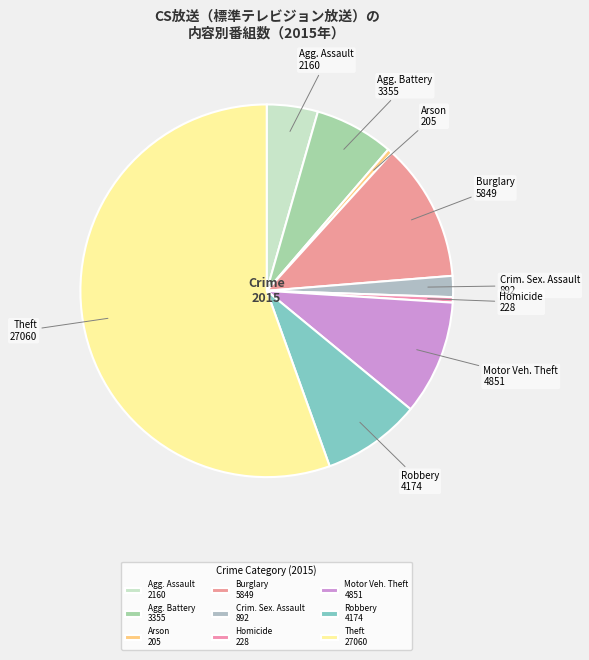

How many slices are in this pie chart?

9